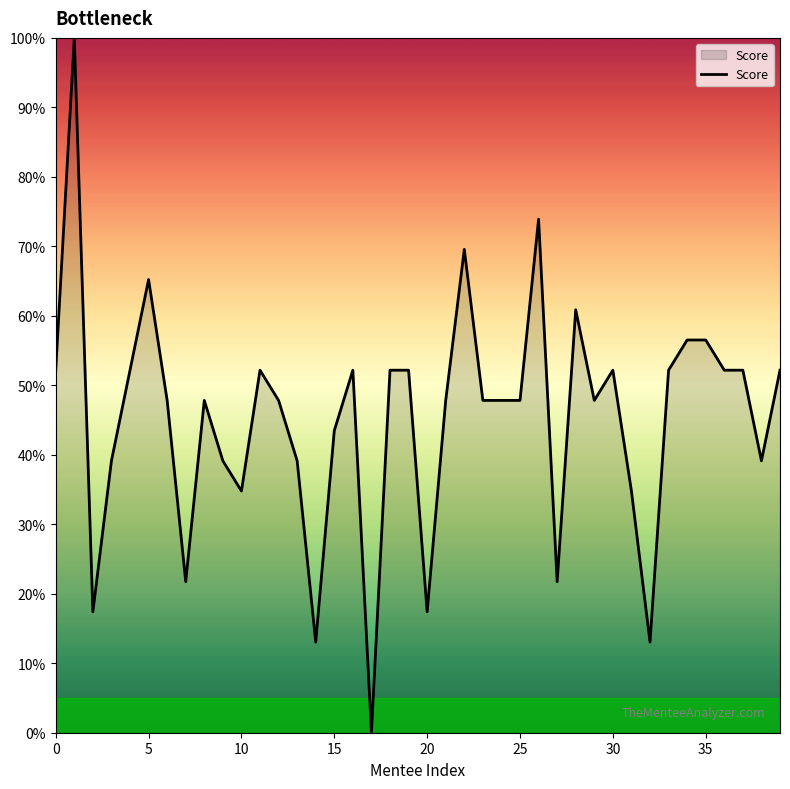

What is the maximum value shown in the chart?

100.0